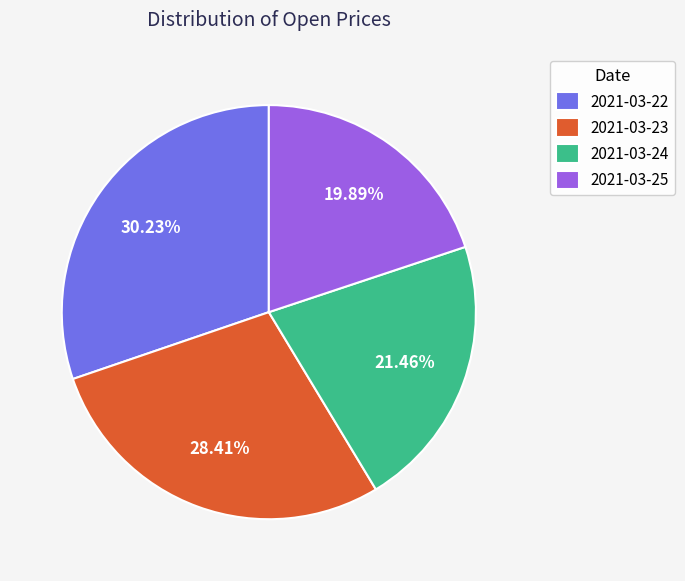

Count the number of slices in the pie.

4